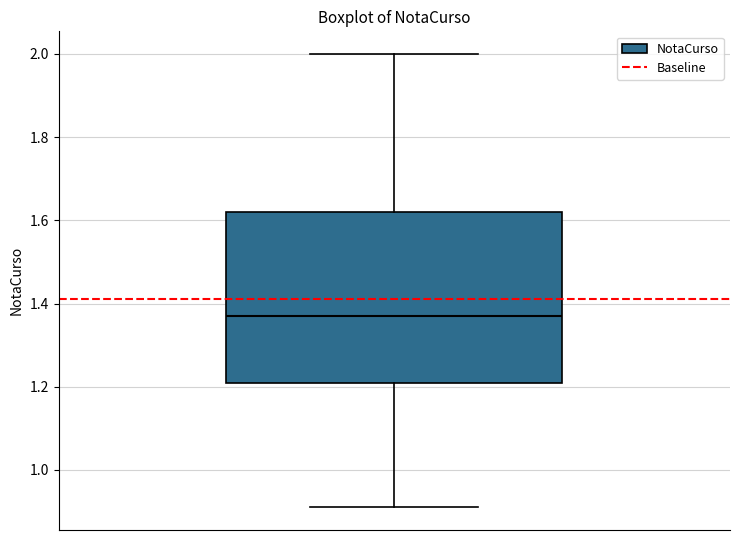

Transcribe this box plot: give where the median line is, the range the box spans, and where the two whiskers end, as read against the y-axis. The values are not printed on the chart, so give them approximately, as read against the axis.

median 1.38, box 1.22 to 1.62, whiskers 0.92 to 2.00